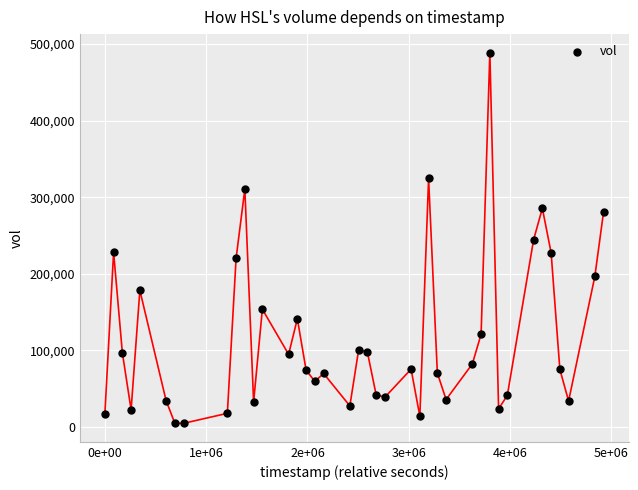

What is the range of Y values (max minus min)?

483600